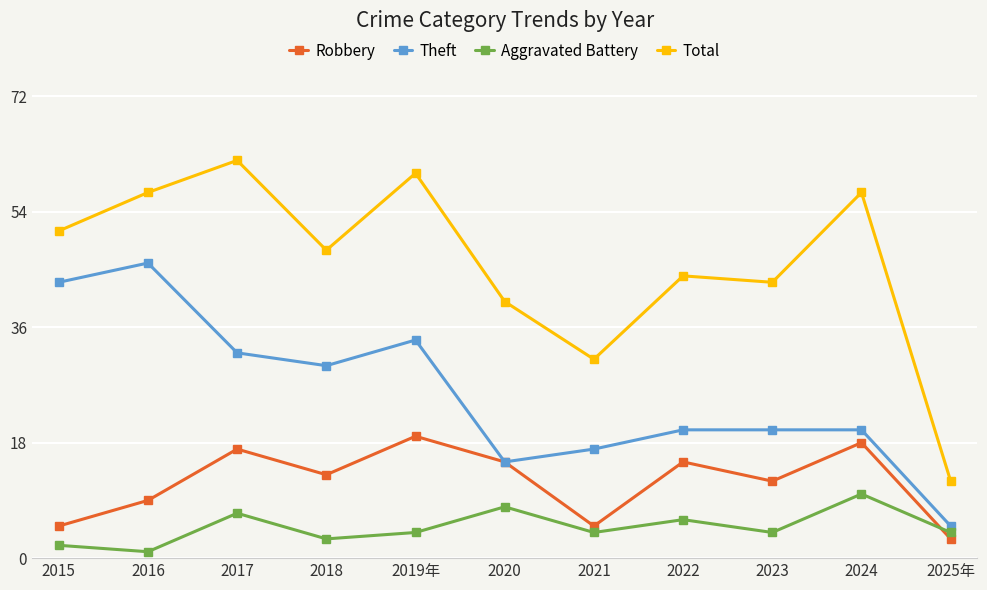

What is the label of the 1st point from the right?

2025年